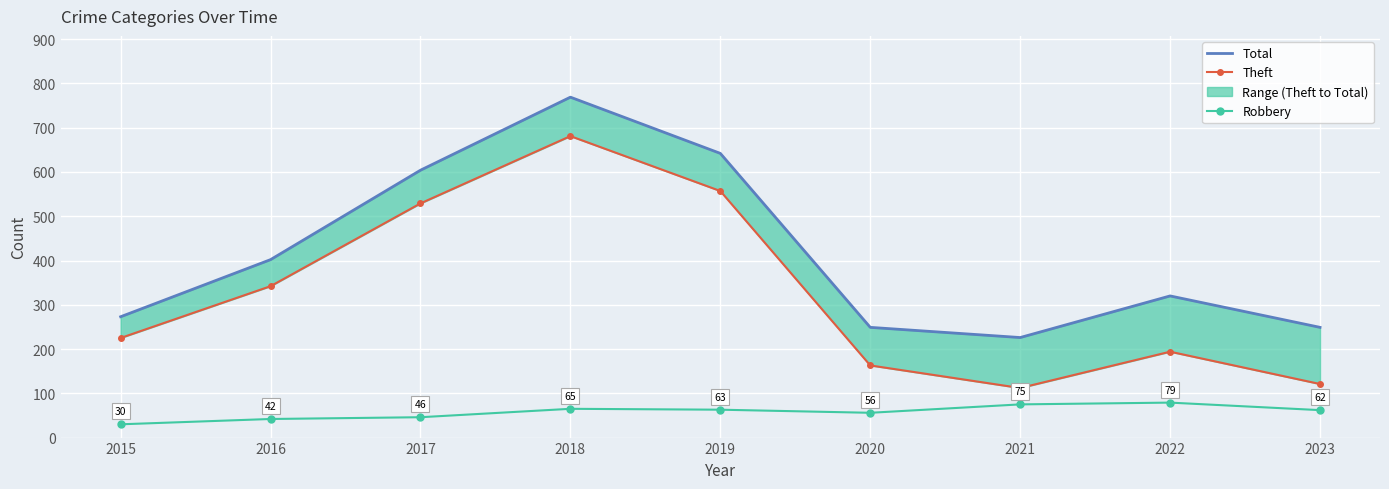

What is the value of the Theft point at the 6th from the left?

163